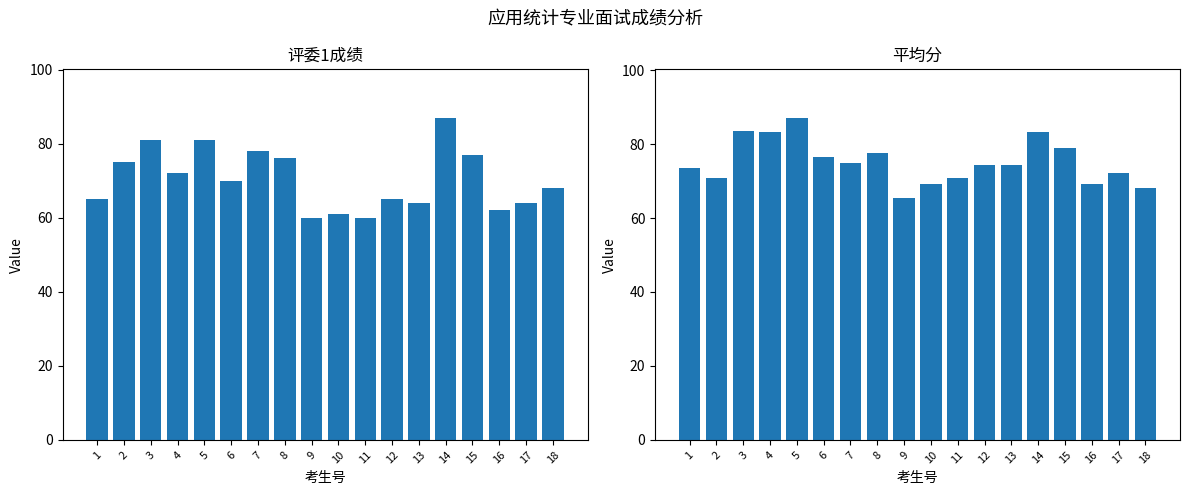

What is the sum of the 平均分 values at 10 and 1?

142.9